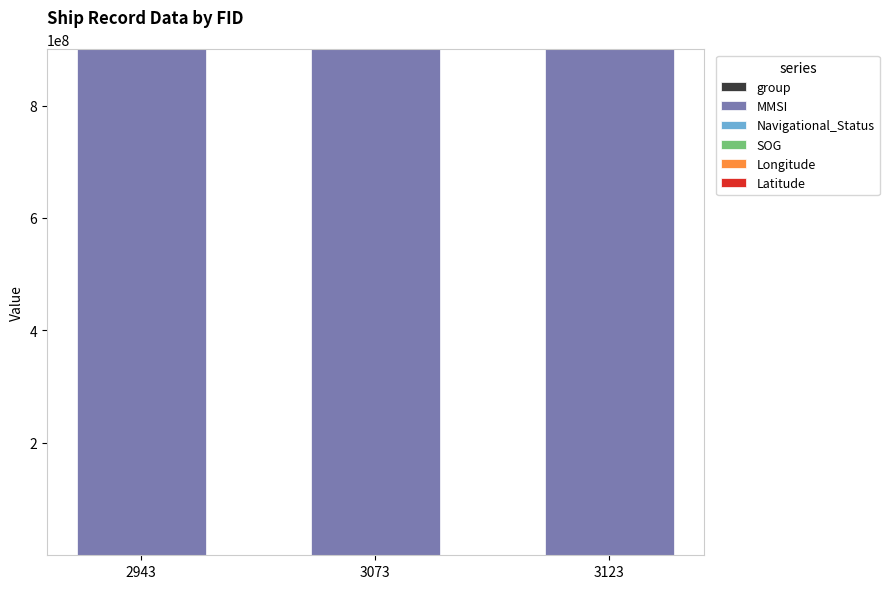

Does the chart contain stacked bars?

Yes